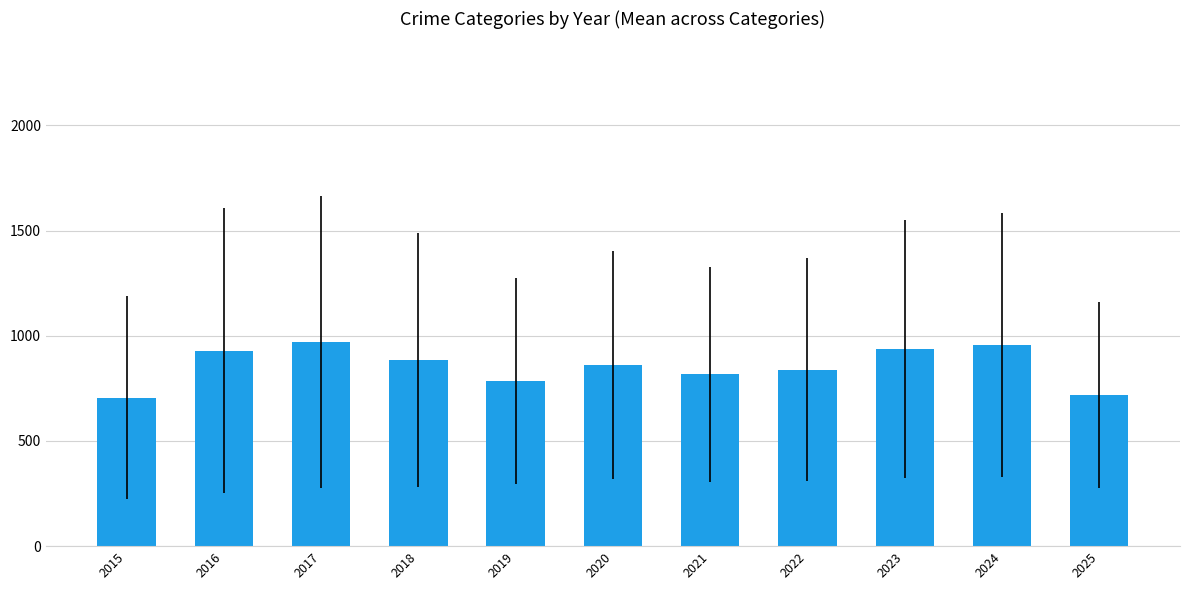

Read the value at 2020.

861.6